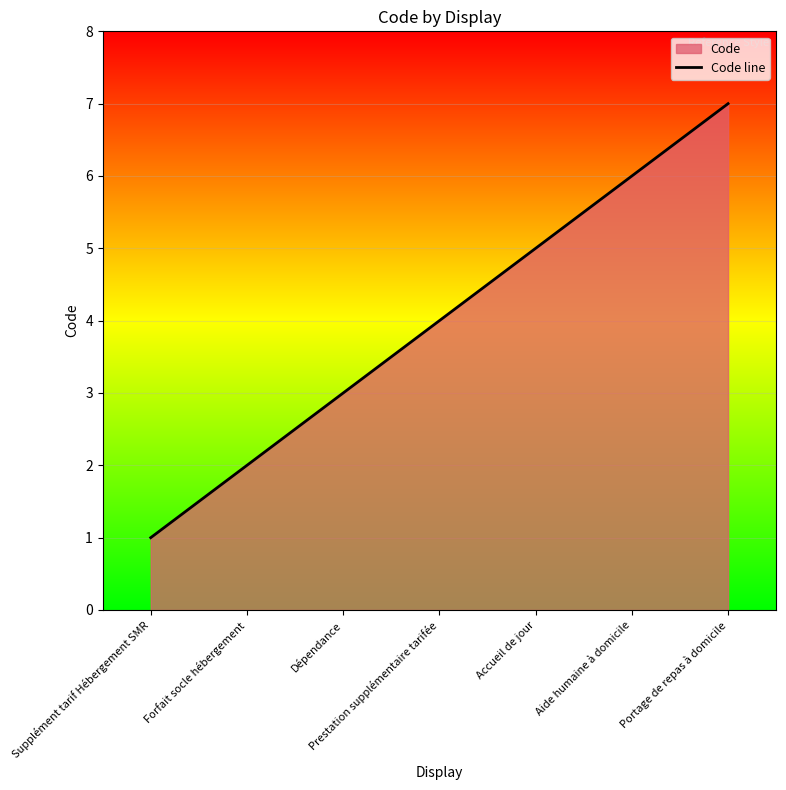

How many data points does each series have?

7